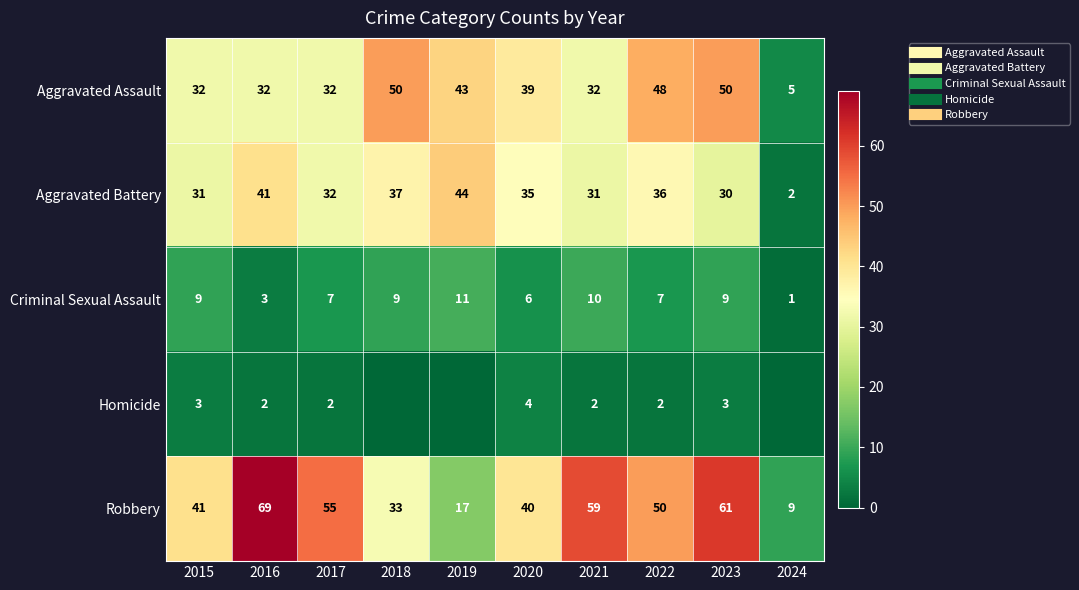

Is it true that Aggravated Assault equals 30 at 2023?

False